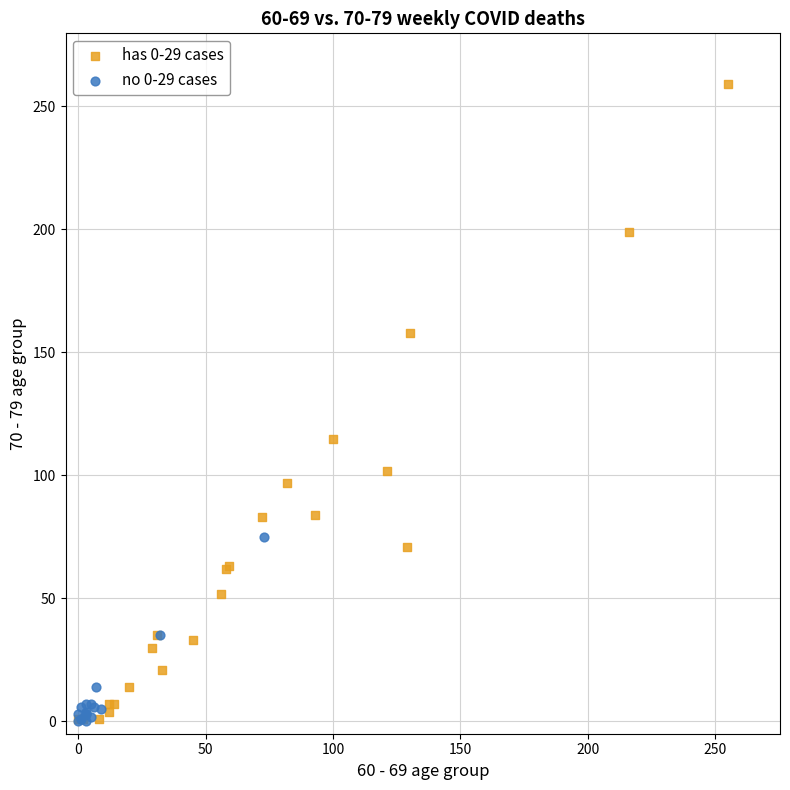

What are all the series names shown in the legend?

has 0-29 cases, no 0-29 cases